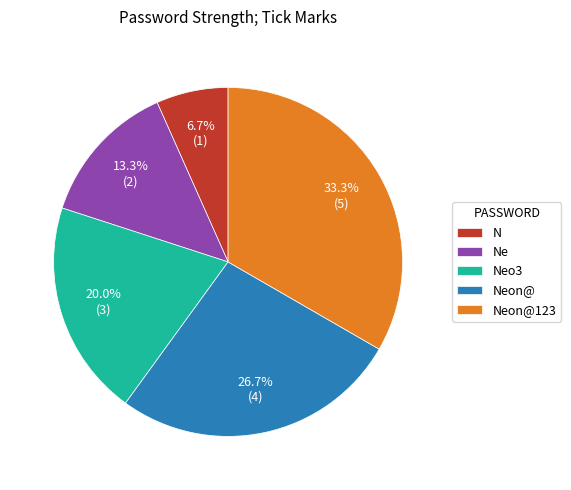

To the nearest percent, what percentage of the pie is N?

7%